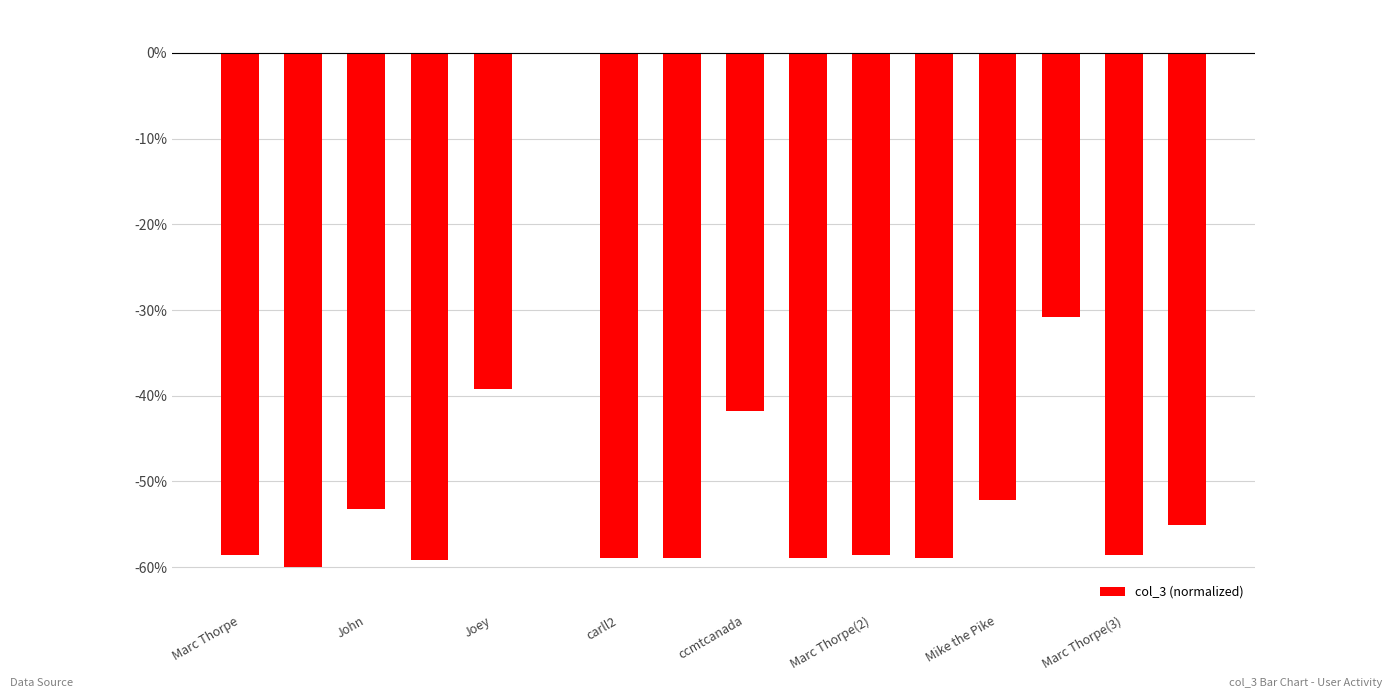

How many categories are shown in the chart?

16